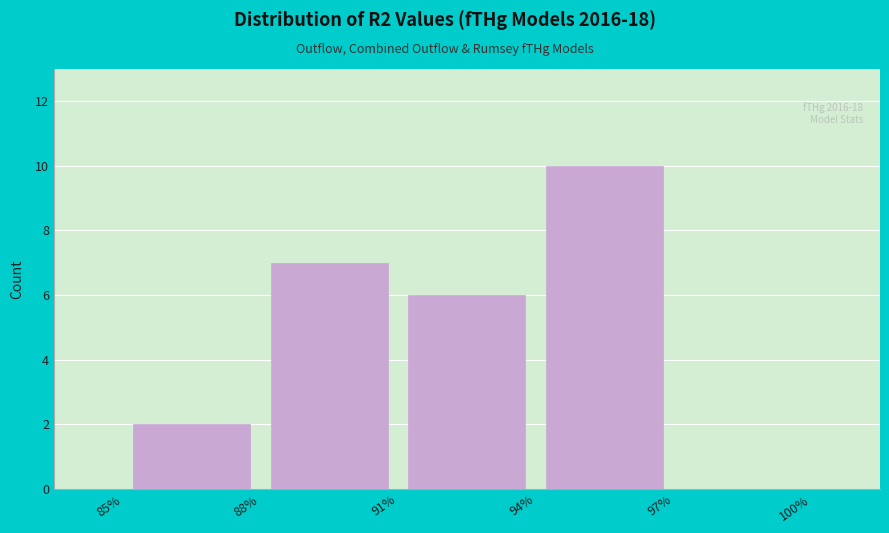

Over which range of the x-axis is the bar tallest?

94% to 97%